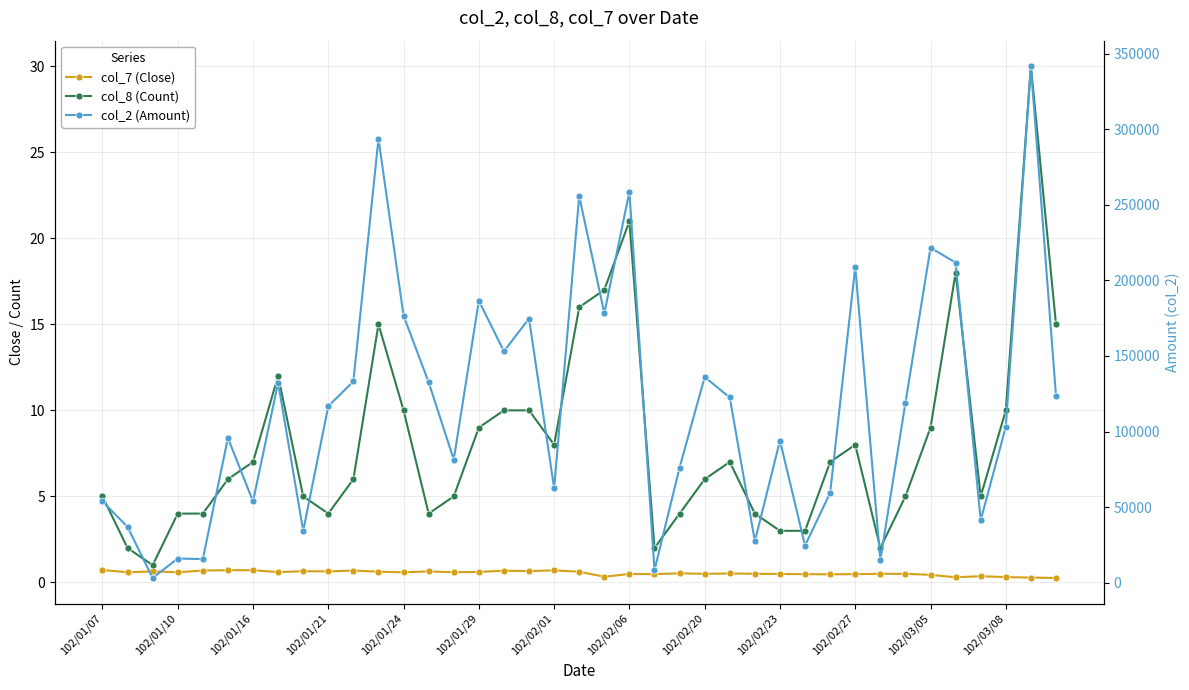

What is the average value of the col_8 (Count) series?

8.2